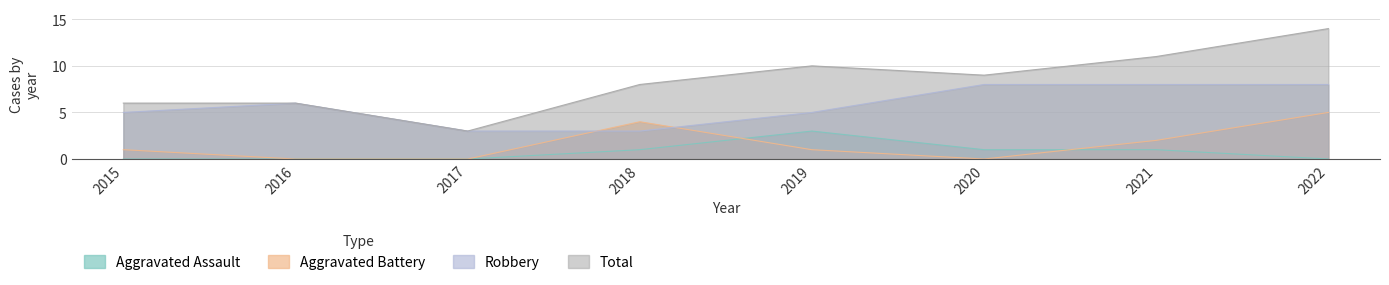

How many data points in Robbery are above 6?

3